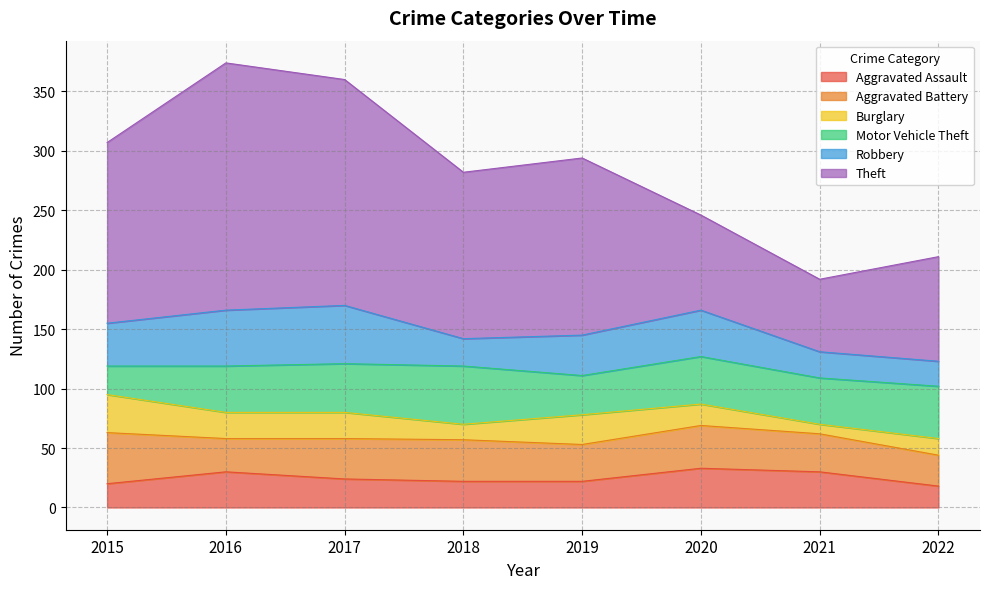

What is the lowest value of the Motor Vehicle Theft series?

24